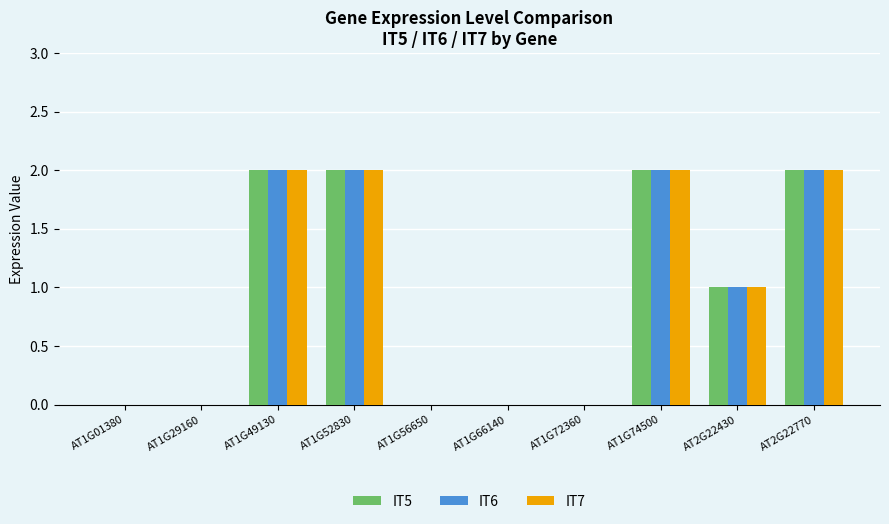

Are the bars grouped side by side (vs. stacked)?

Yes